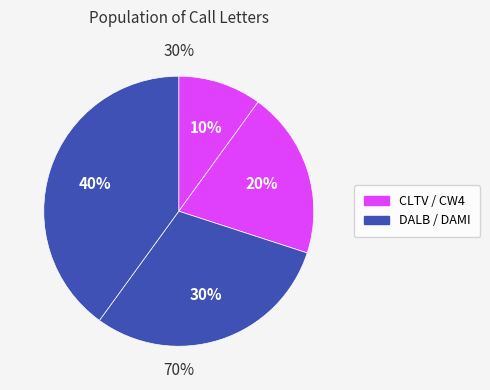

Does CW4 represent more than half of the total?

No